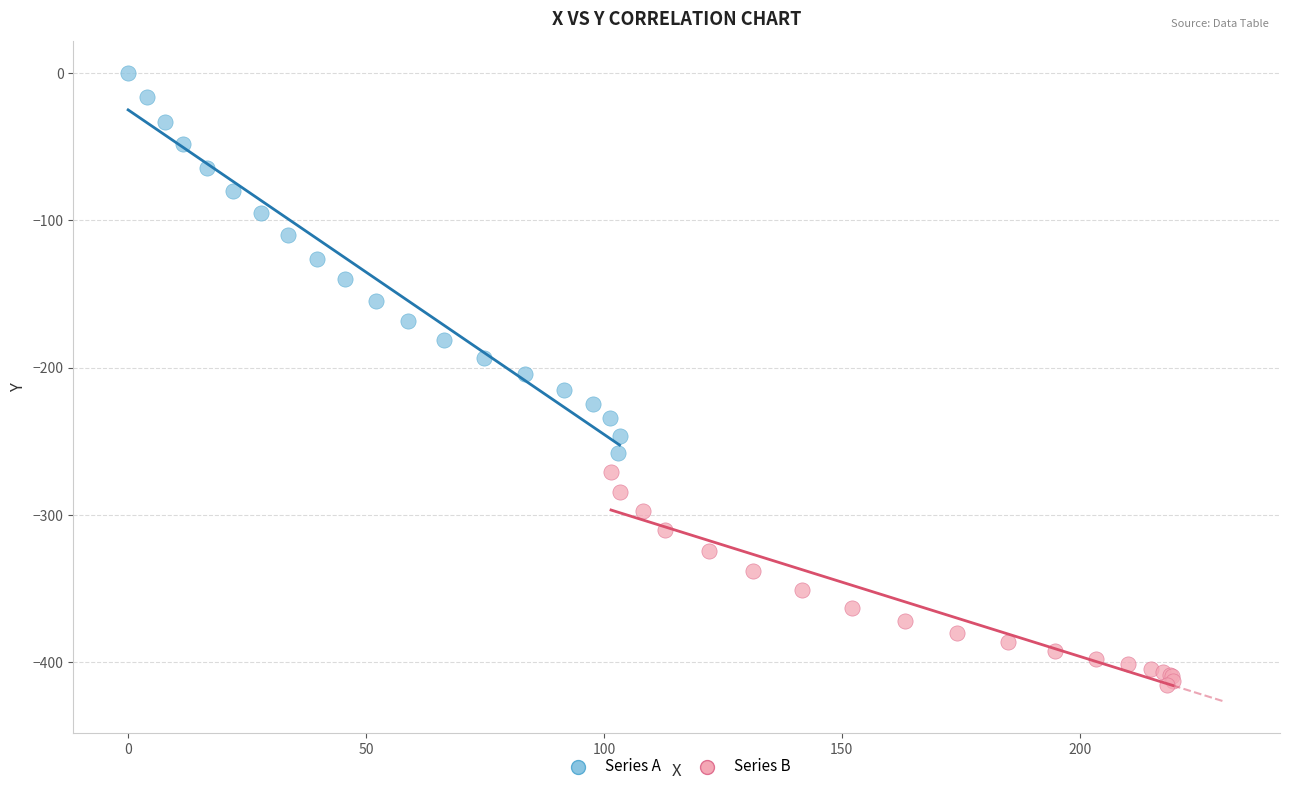

Which series has the largest Y range (max minus min)?

Series A